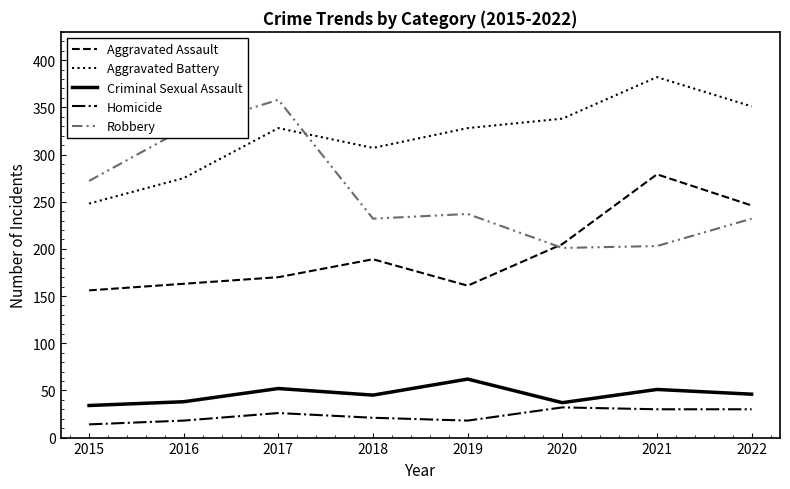

What is the average value of the Criminal Sexual Assault series?

46